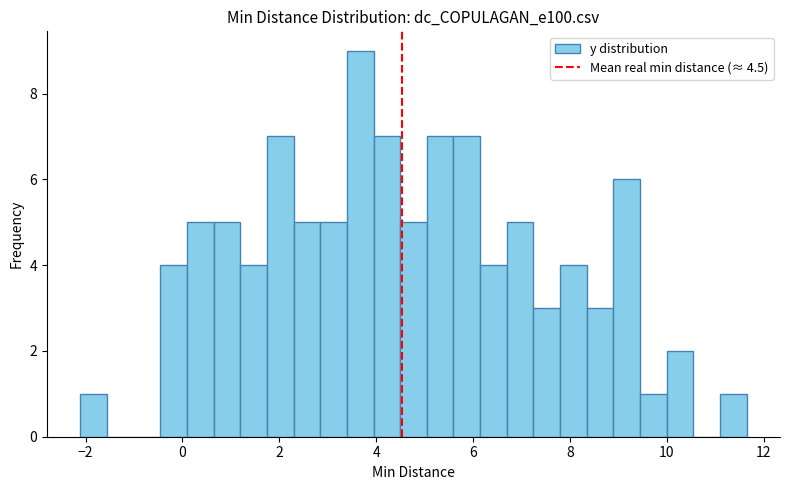

Read against the x-axis, roughly where is the centre of the tallest bar?

3.6